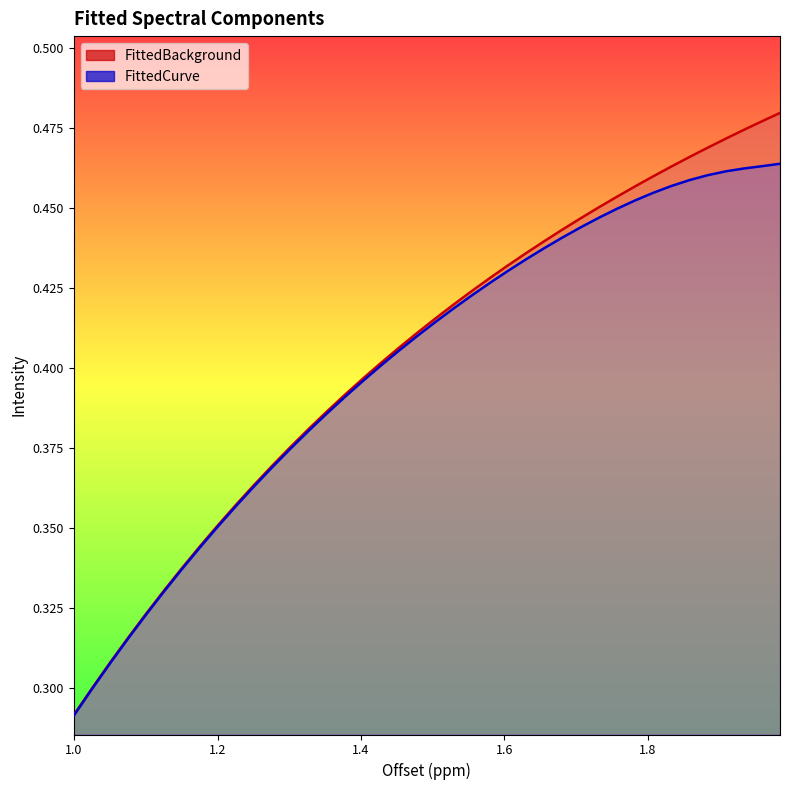

Does the chart display data point markers on the line(s)?

No